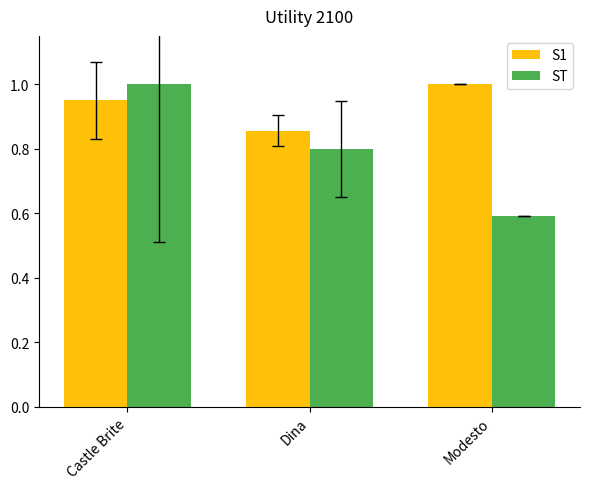

At how many categories does at least one series exceed 0?

3